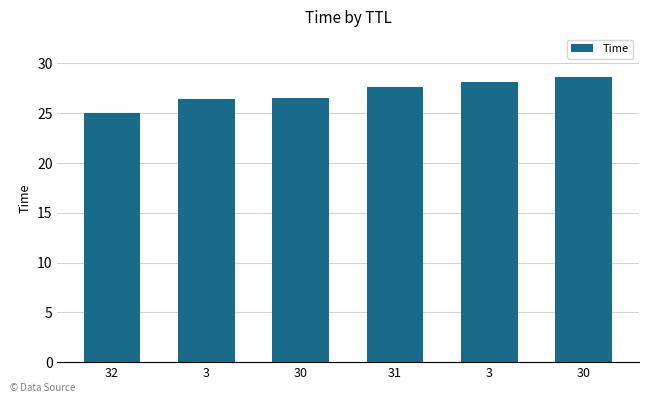

Rank the categories by value from highest to lowest.

30, 3, 31, 30, 3, 32